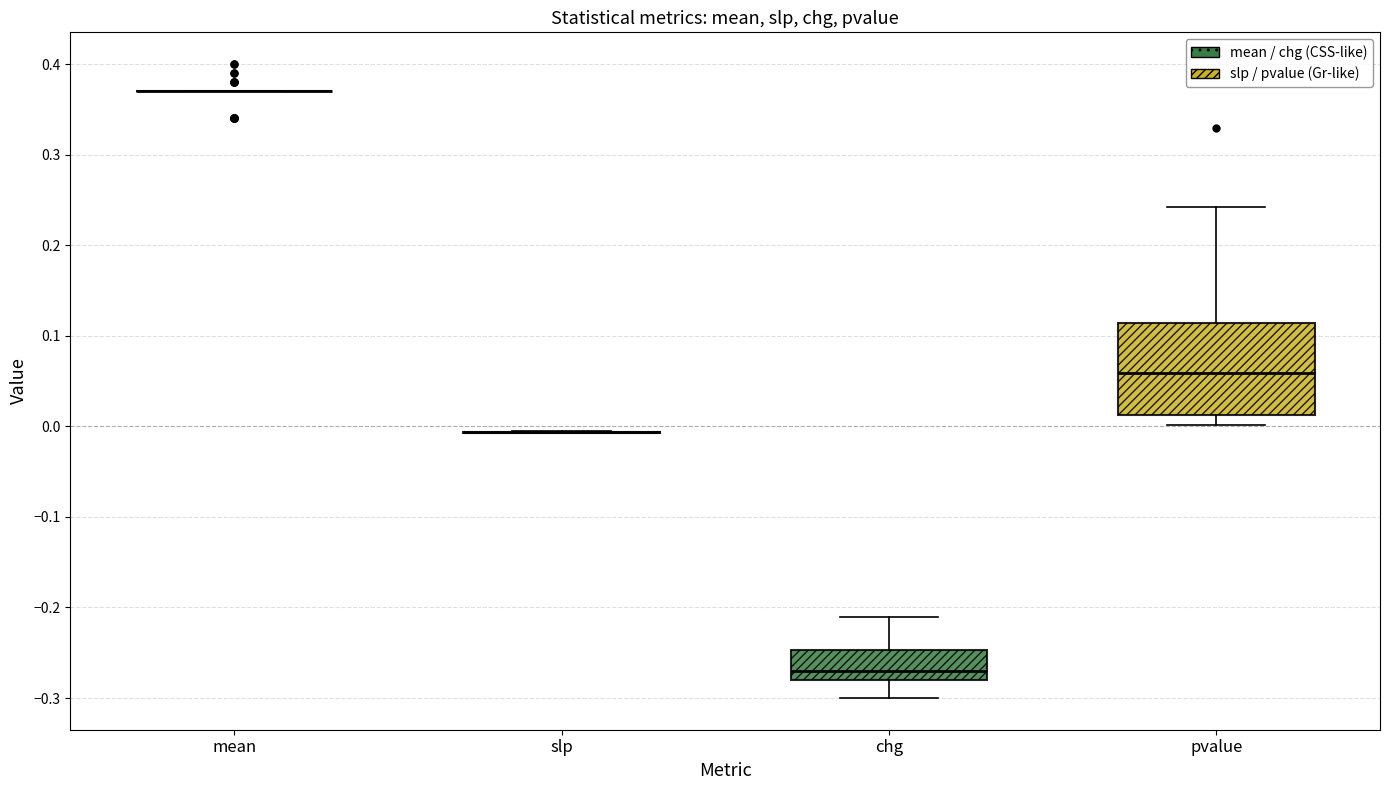

Reading left to right, transcribe this box plot: for each box, give where its median line is, the range the box spans, and where its two whiskers end, as read against the y-axis. The values are not printed on the chart, so give them approximately, as read against the axis.

mean: box collapsed to a line at 0.37, whiskers 0.37 to 0.37
slp: box collapsed to a line at -0.01, whiskers -0.01 to 0.00
chg: median -0.27, box -0.28 to -0.25, whiskers -0.30 to -0.21
pvalue: median 0.06, box 0.01 to 0.11, whiskers 0.00 to 0.24